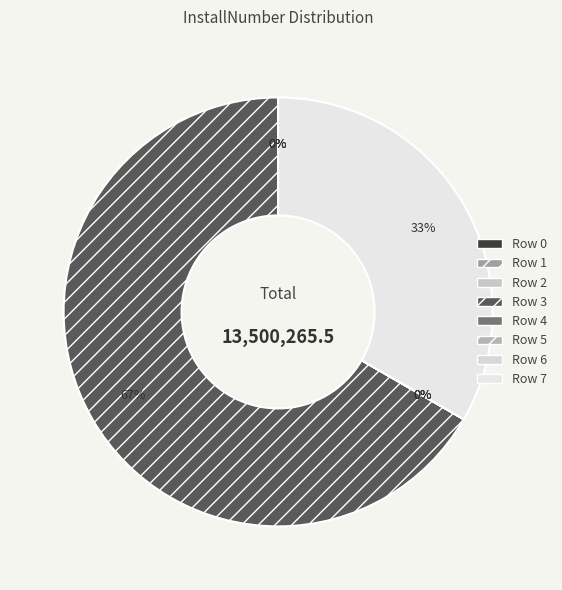

Is Row 3 the majority of the pie?

Yes